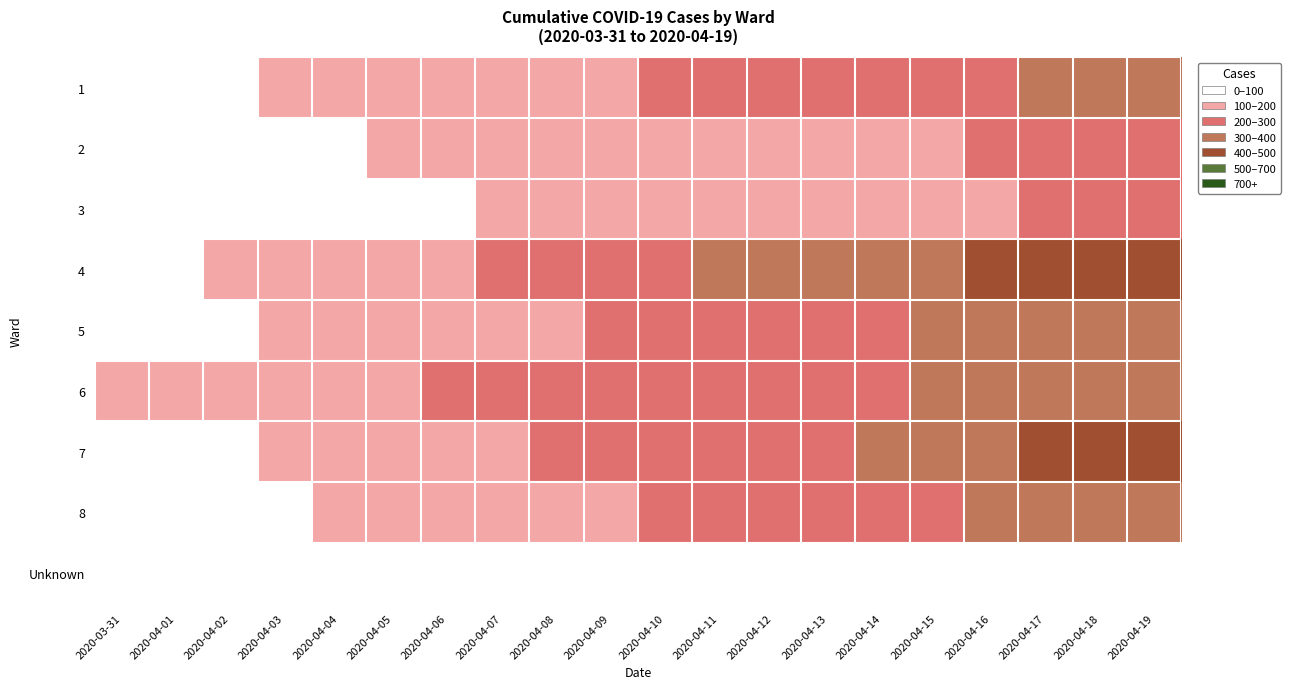

Which has a higher value, 2020-04-16 or 2020-04-04?

2020-04-16